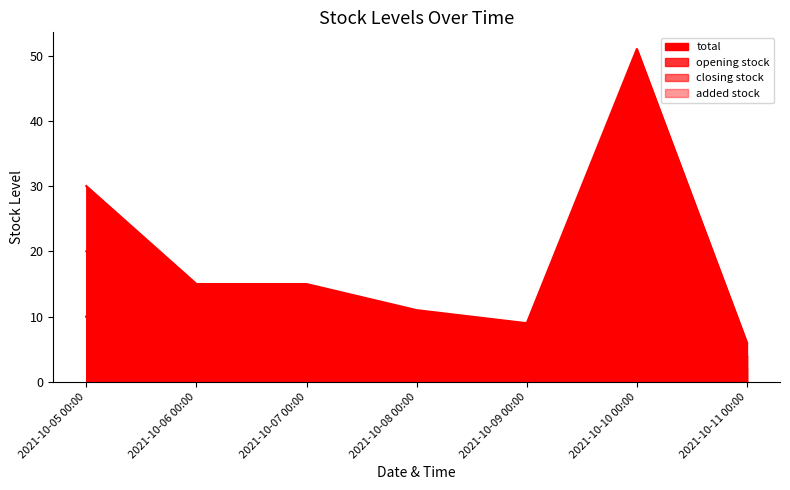

At which category is the sum across all series the highest?

2021-10-10 00:00